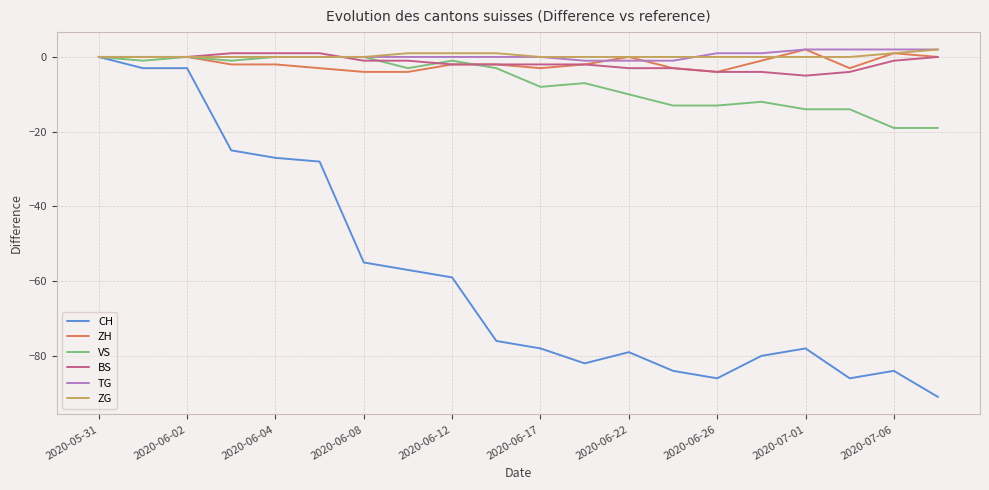

What is the smallest value displayed?

-91